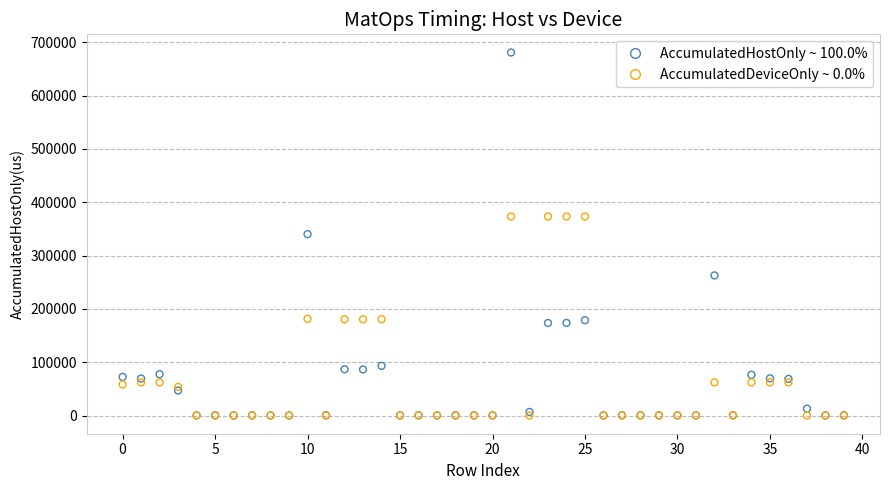

Which series reaches the maximum Y coordinate?

AccumulatedHostOnly ~ 100.0%